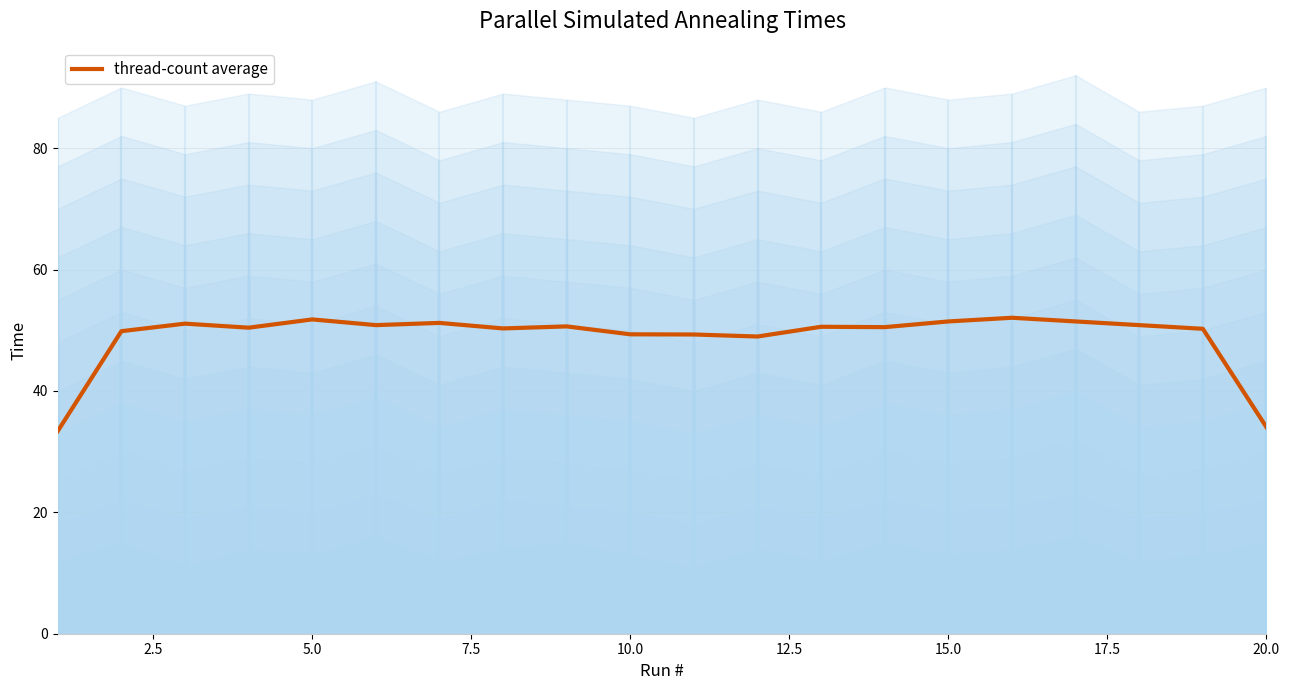

What is the minimum value for thread-count average?

33.4